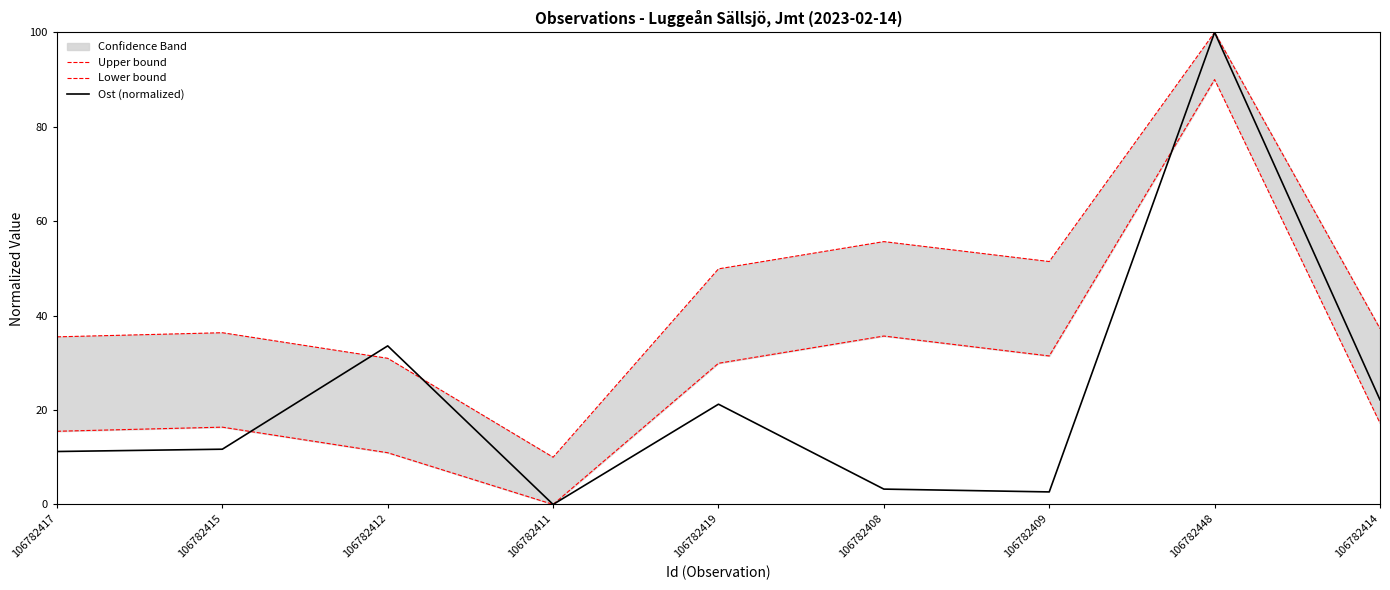

Which category has the lowest value in the Ost (normalized) series?

106782411